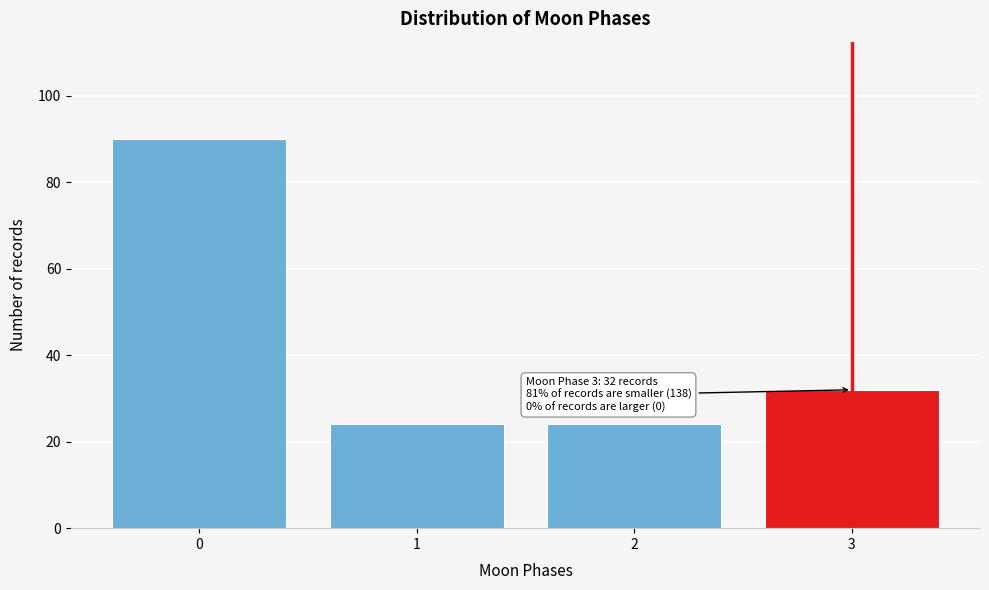

Reading right to left, list all the values displayed in this chart.

32	24	24	90